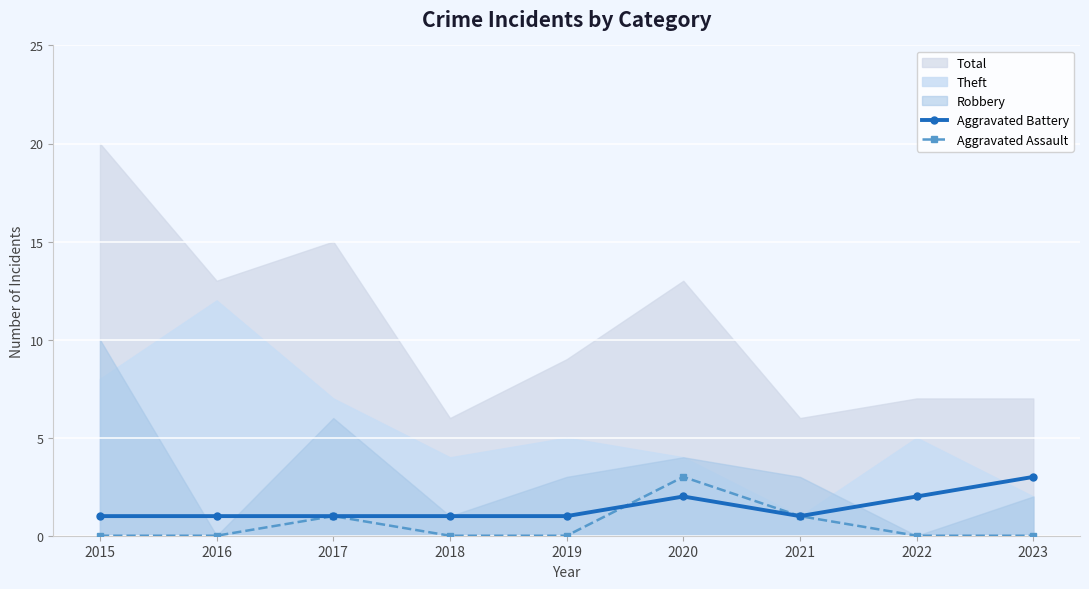

At how many categories does at least one series exceed 1?

3